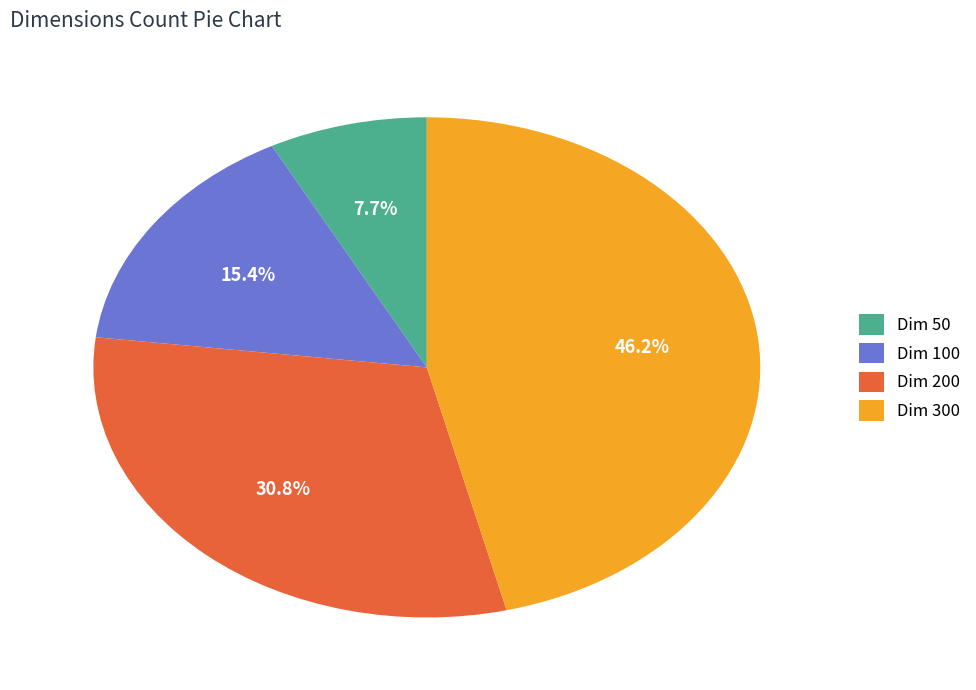

Which category has the biggest portion of the pie?

Dim 300